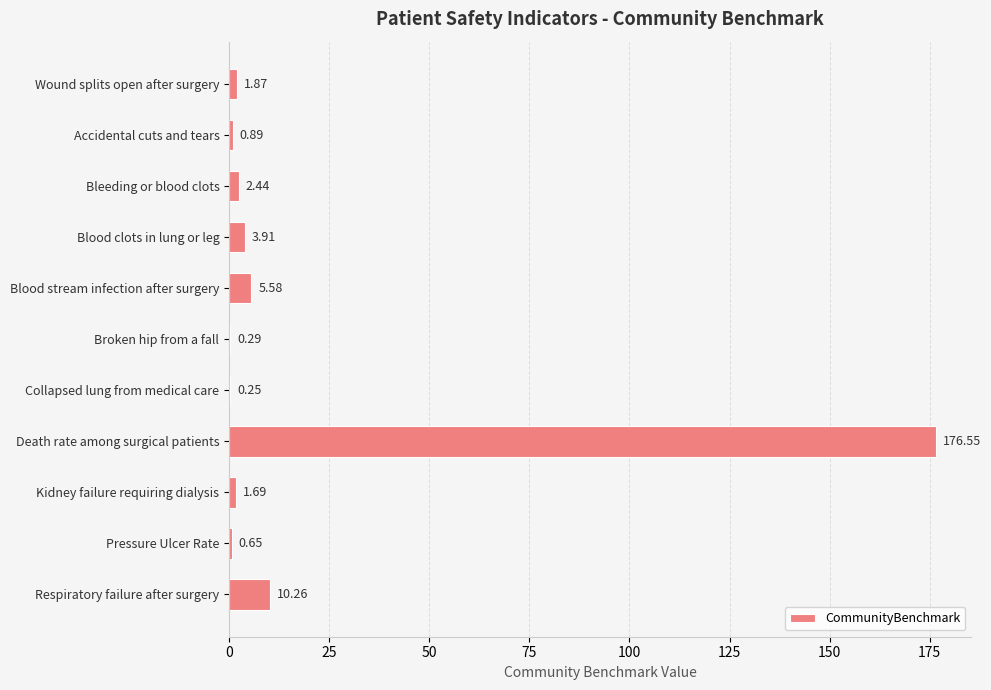

What is the sum of all values?

204.4